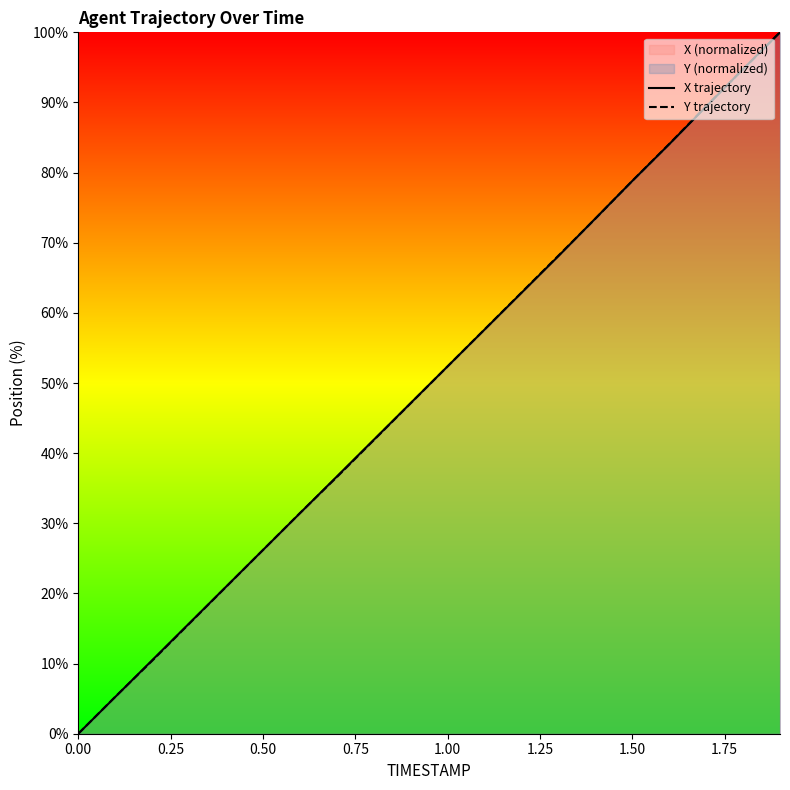

Which series ends up on top after the final intersection of Y trajectory and X trajectory?

X trajectory